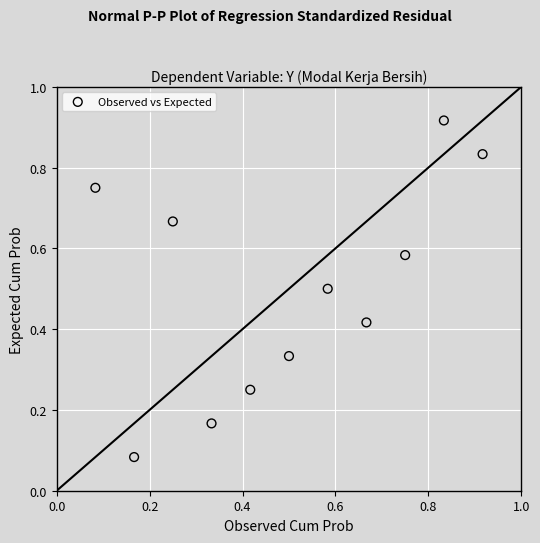

What is the average X value?

0.5